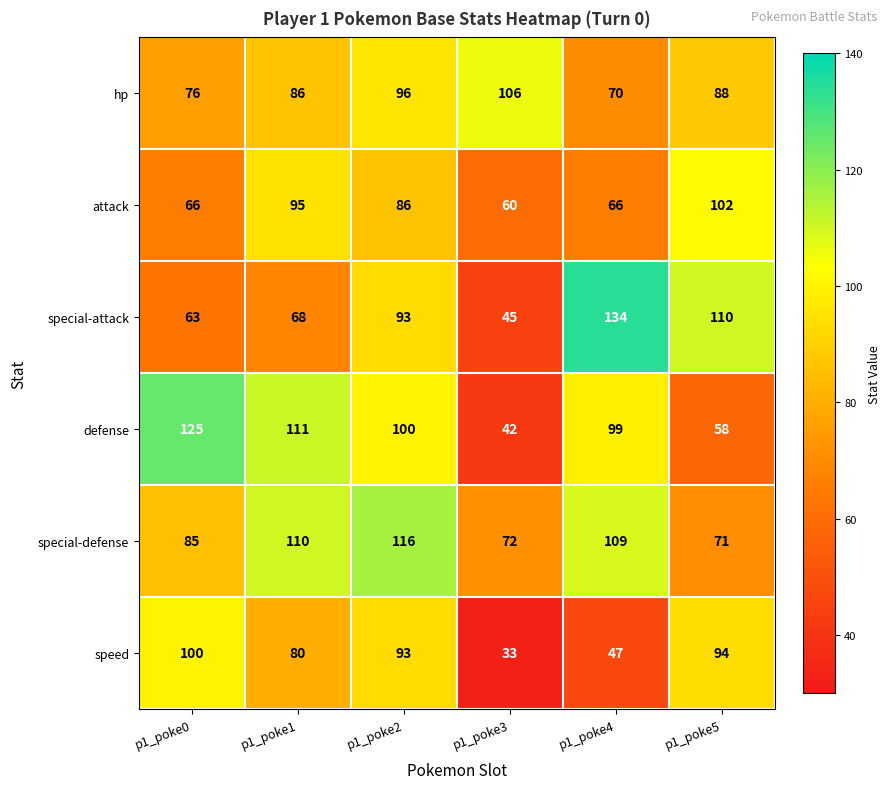

What is the sum of the attack values at p1_poke4 and p1_poke5?

168